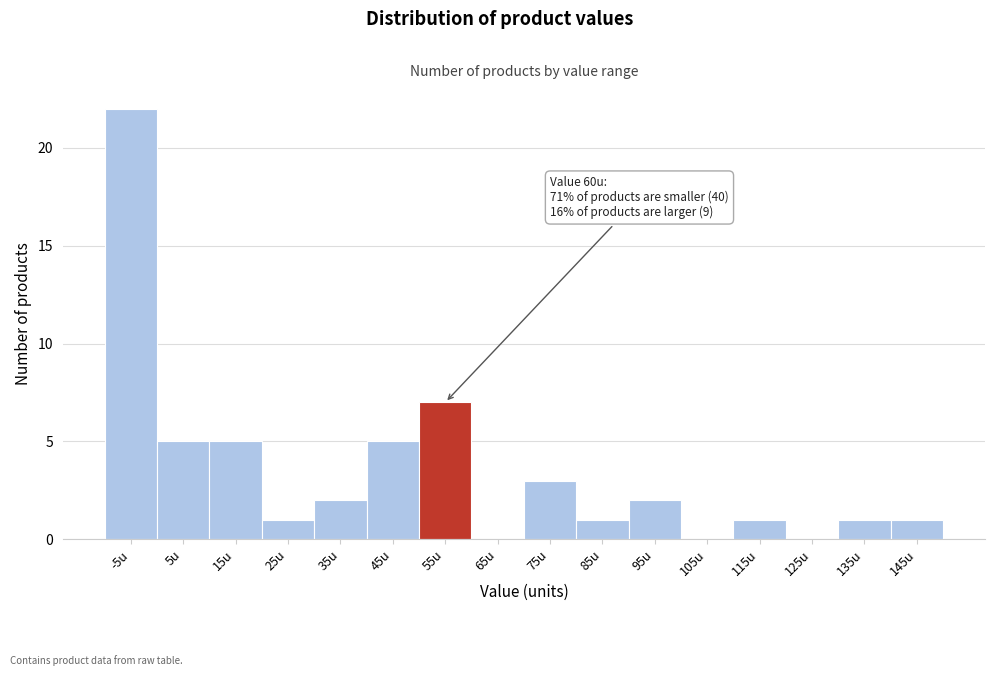

Reading left to right, extract all data points from this chart.

-5u=22	5u=5	15u=5	25u=1	35u=2	45u=5	55u=7	65u=0	75u=3	85u=1	95u=2	105u=0	115u=1	125u=0	135u=1	145u=1